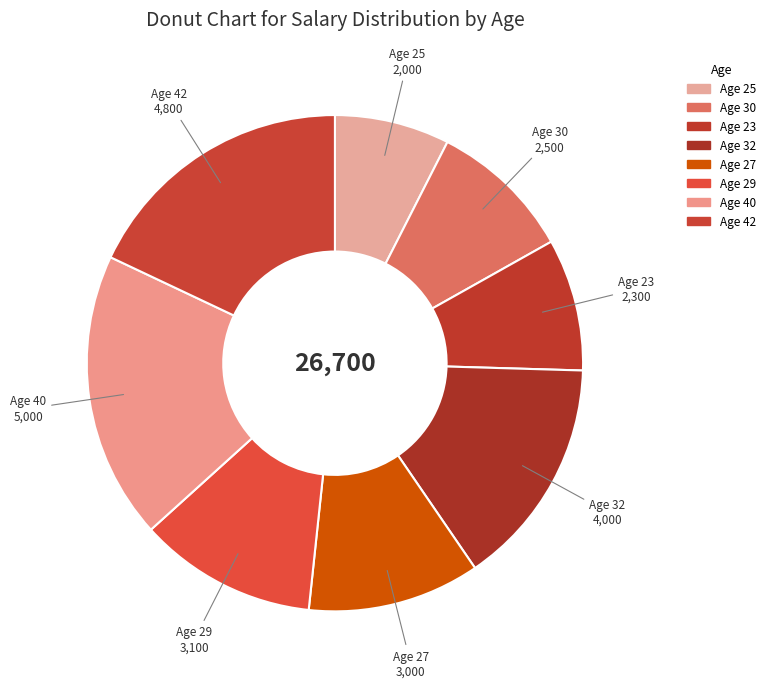

Which category has the smallest portion of the pie?

25